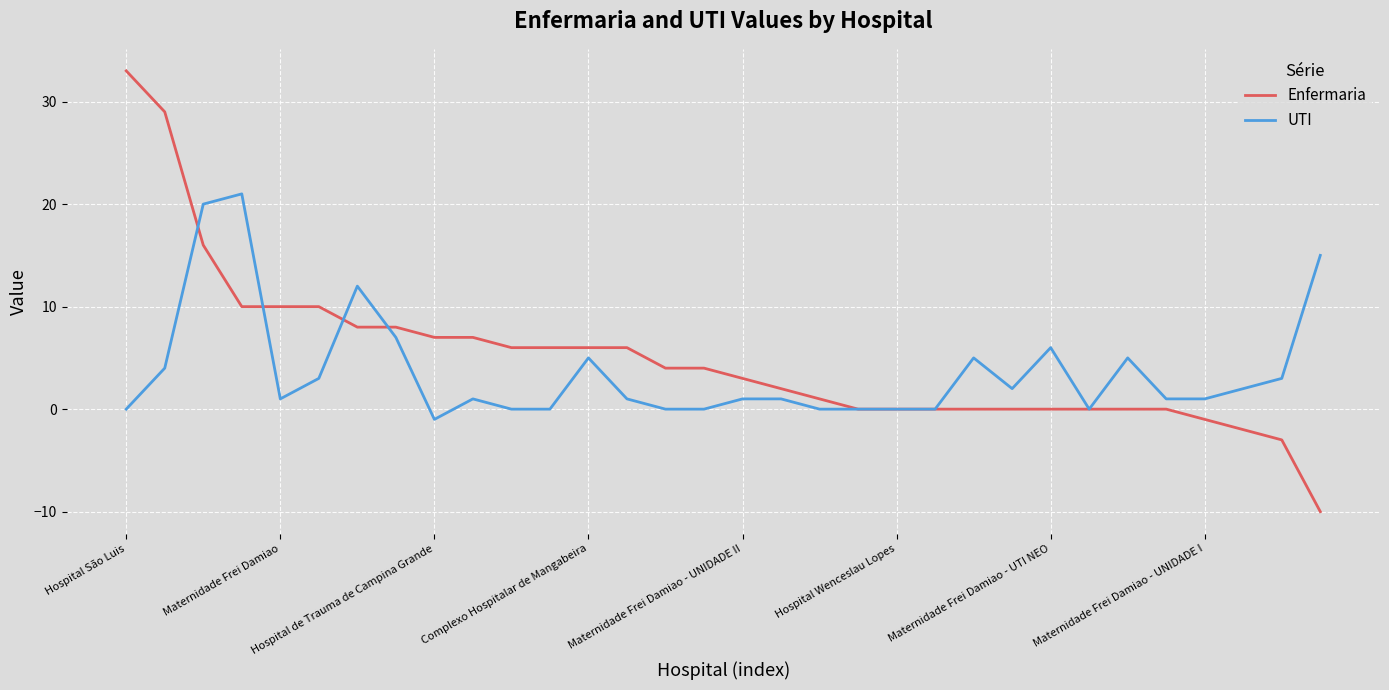

Rank the series by their maximum value, from lowest to highest.

UTI, Enfermaria